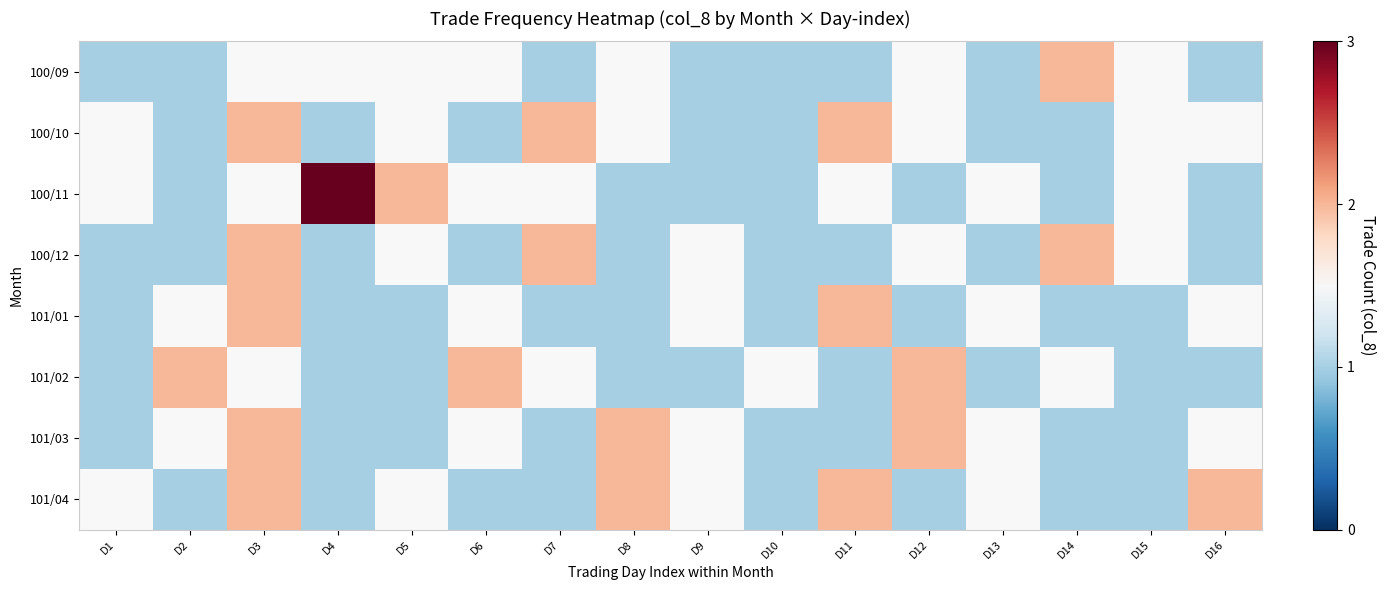

Between D6 and D9, which series saw the biggest shift?

101/02